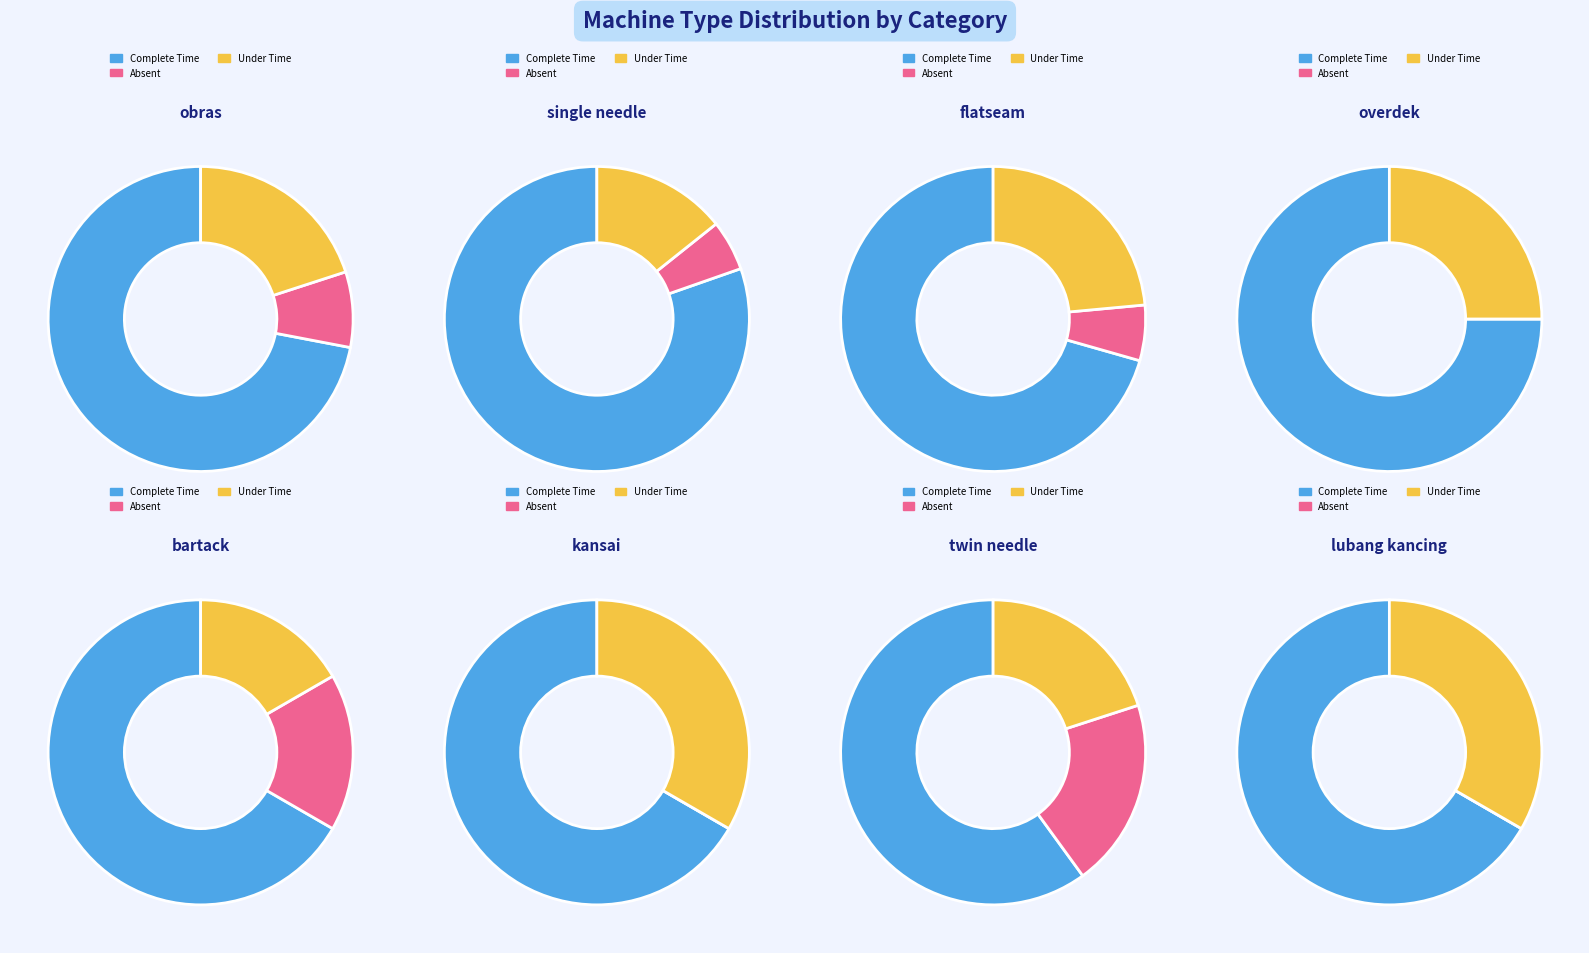

What percentage is NOT represented by single needle?

54.1%